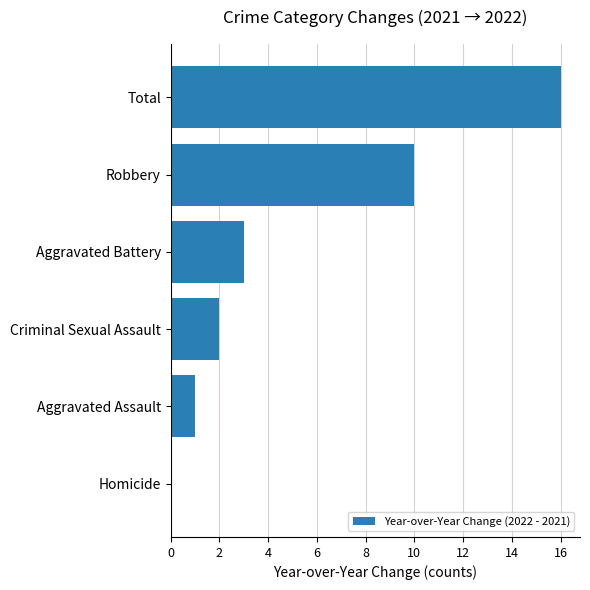

How many categories are shown in the chart?

6